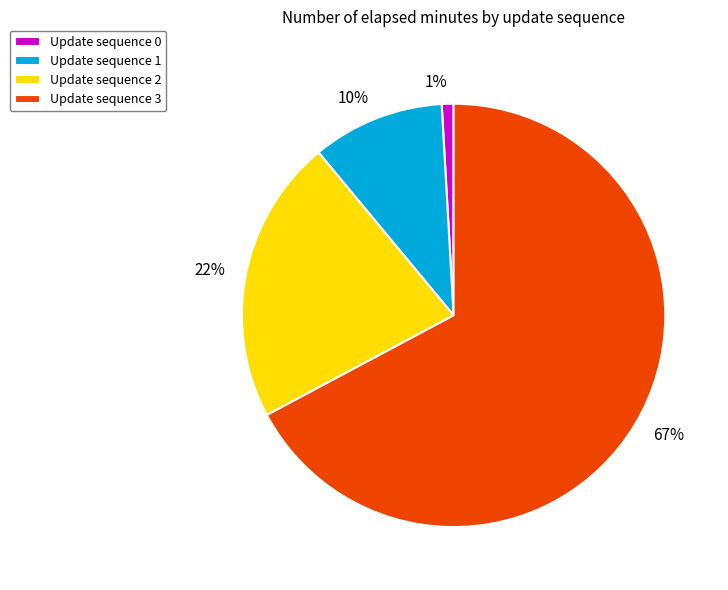

Combined, do 22% and 1% account for over 50%?

No